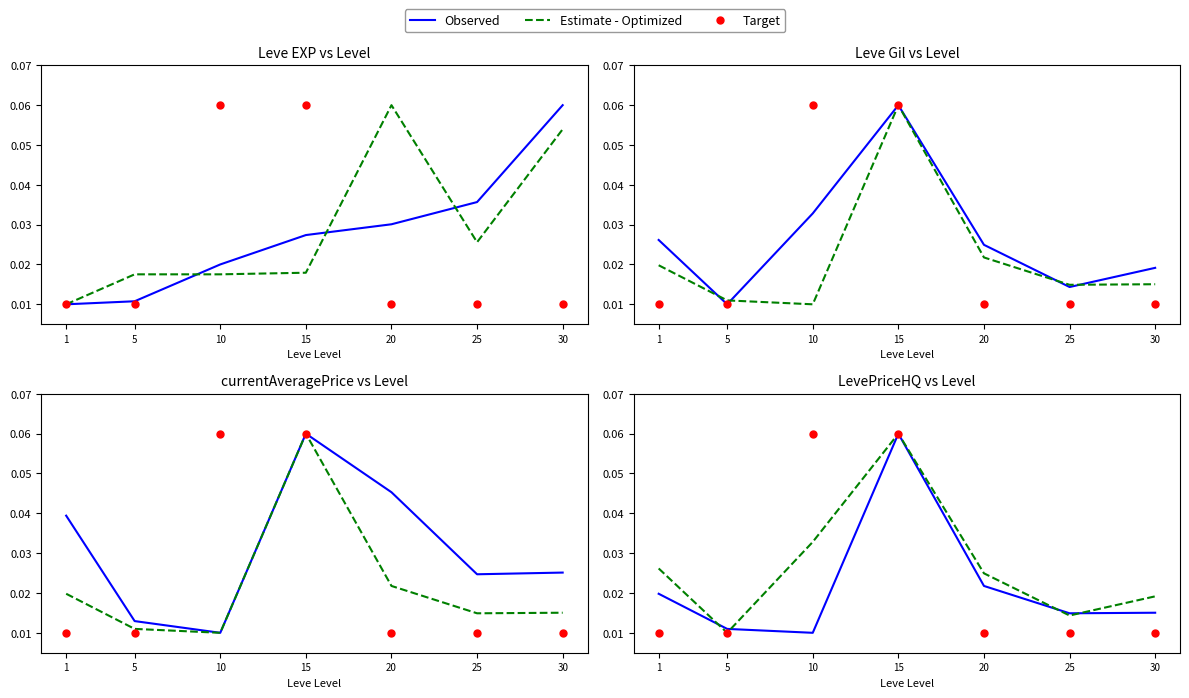

At which category is the sum across all series the highest?

15